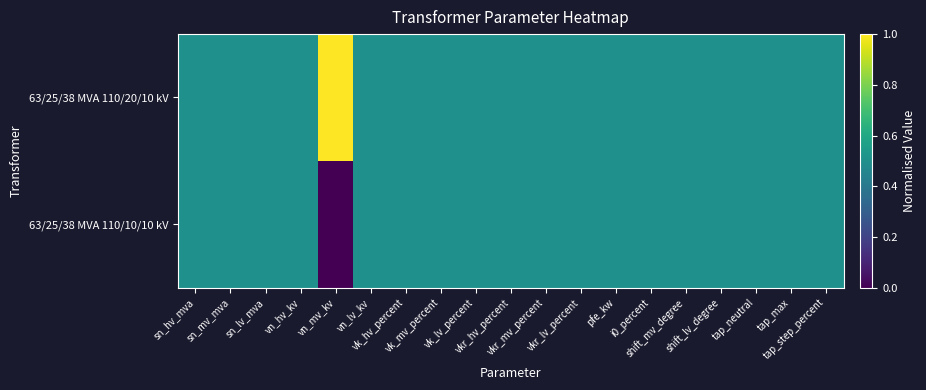

At which category is the sum across all series the highest?

sn_hv_mva